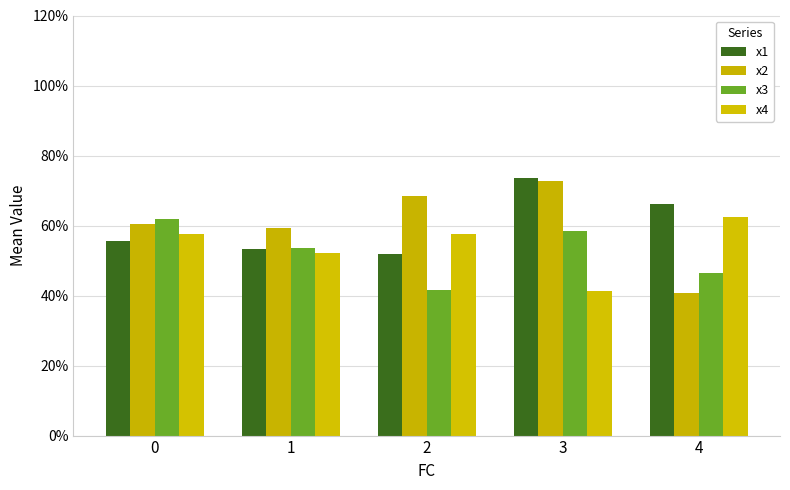

Are the bars horizontal?

No